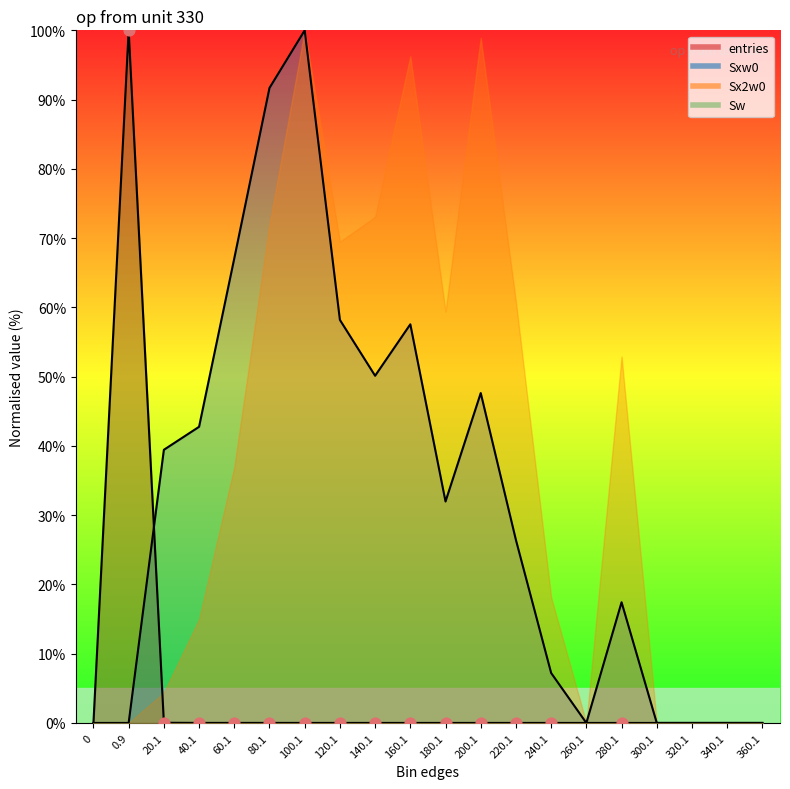

Is the value of entries at 340.1 greater than the value of Sxw0 at 120.1?

No